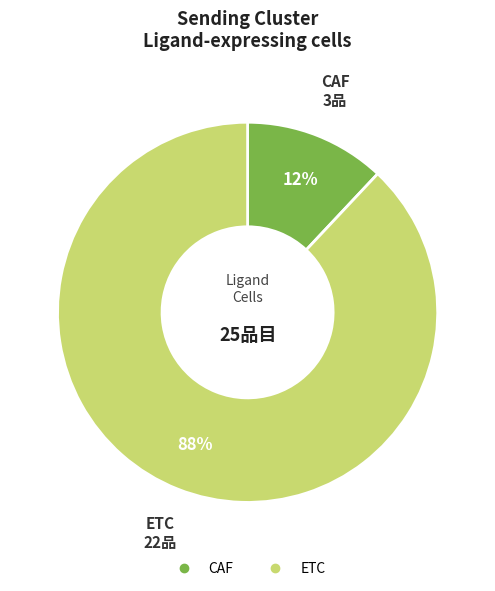

To the nearest percent, what is the average slice percentage?

50%